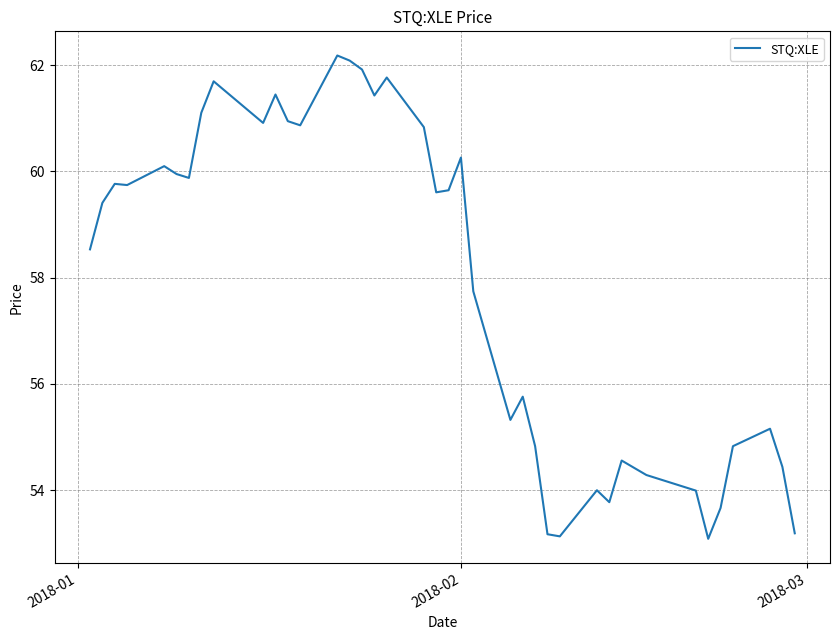

What is the difference between the maximum and minimum values?

9.1